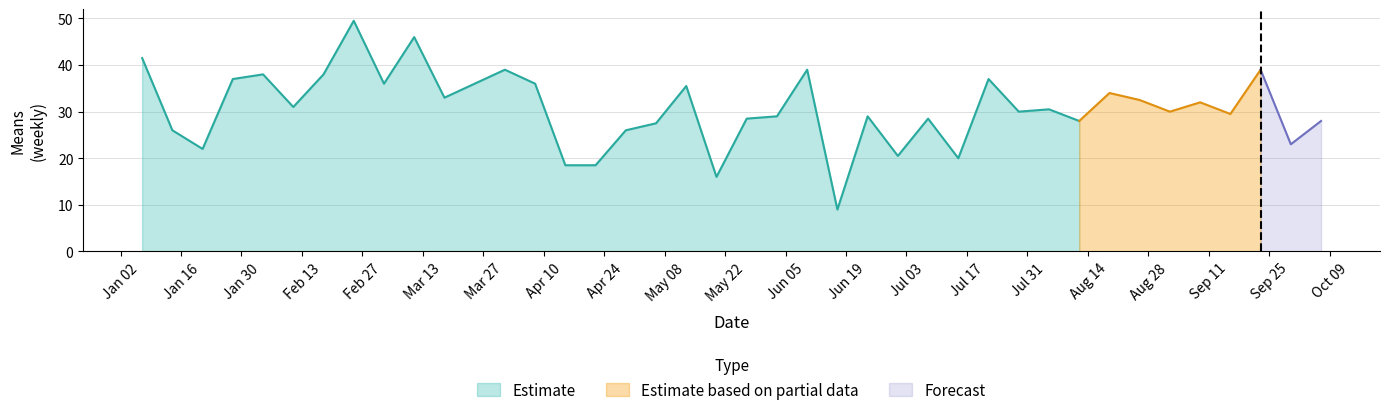

Rank the series by their maximum value, from highest to lowest.

Estimate, Estimate based on partial data, Forecast